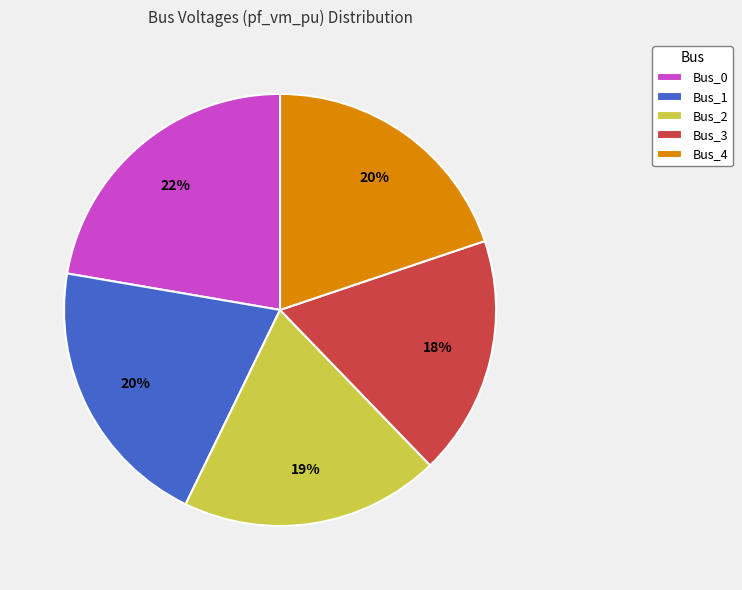

Is there a majority slice in this chart?

No